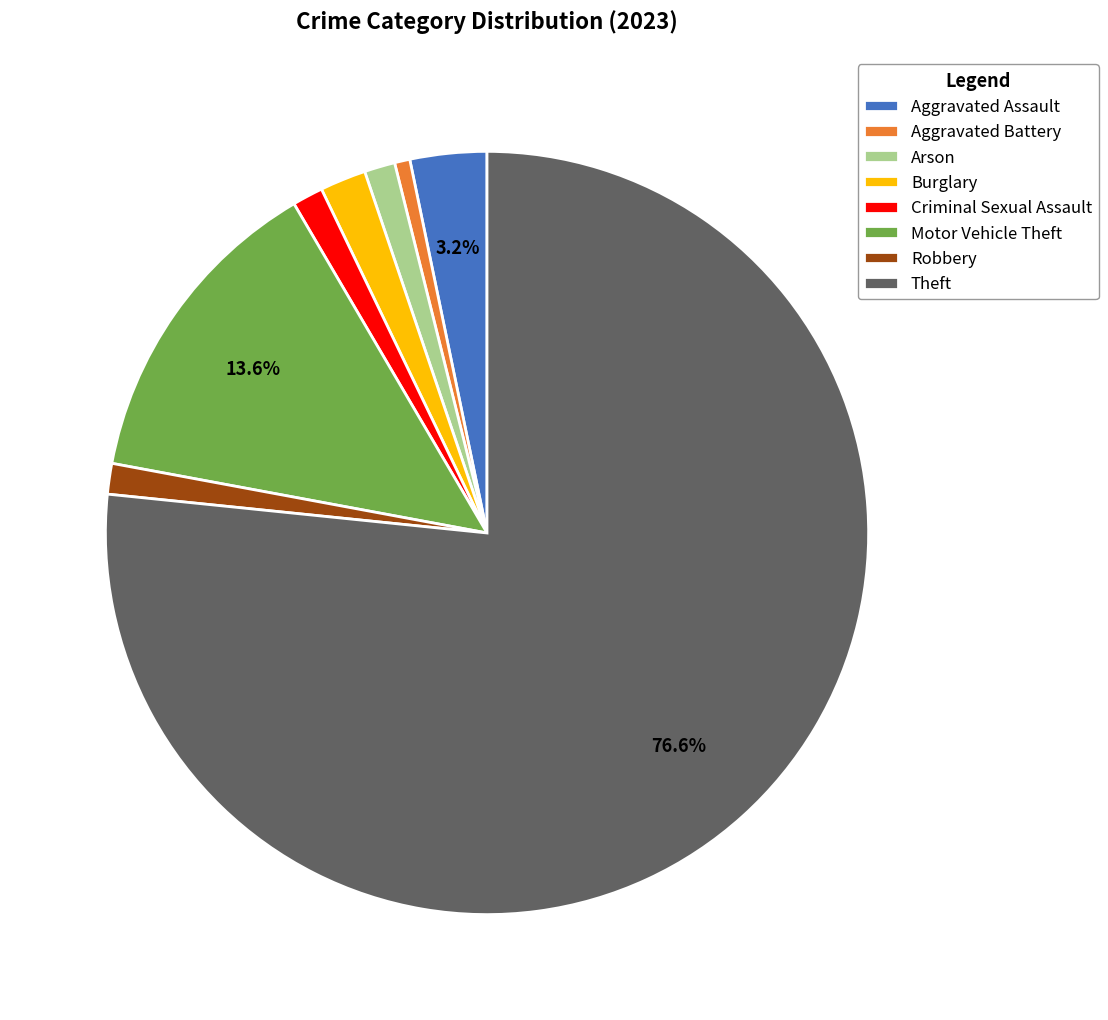

Is it true that Robbery is 11% of the pie?

False